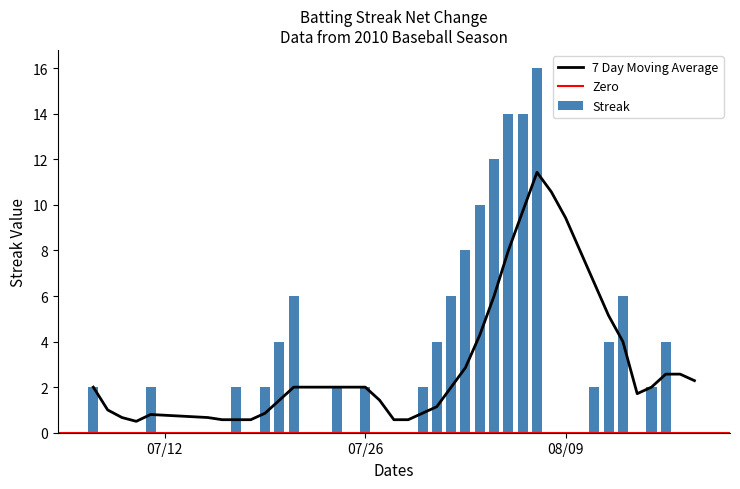

What is the greatest value displayed?

16.0